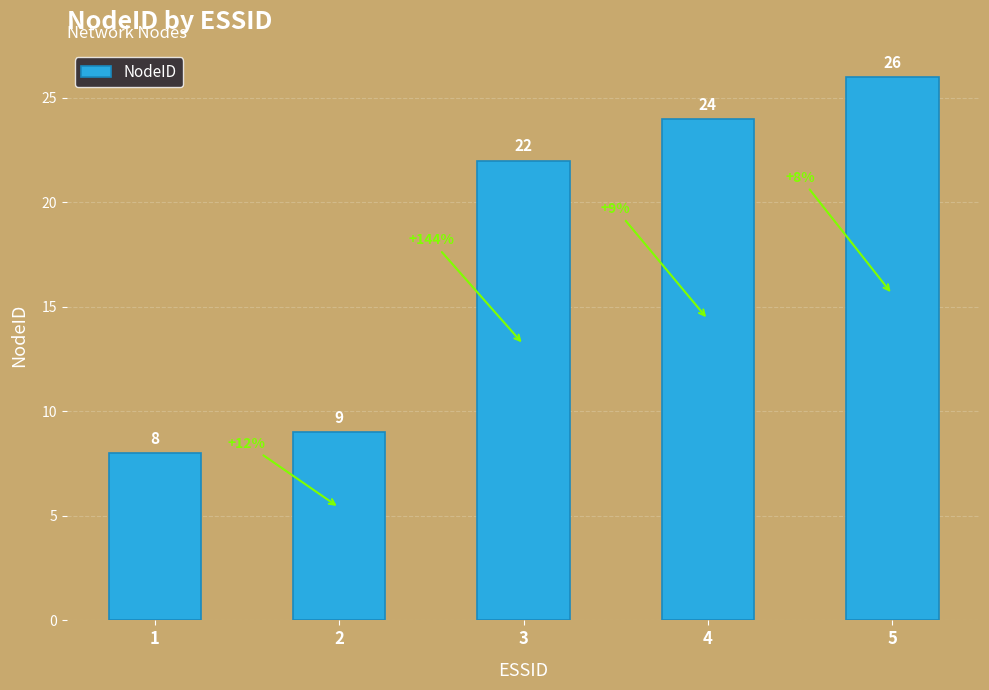

Reading left to right, extract all data points from this chart.

8	9	22	24	26